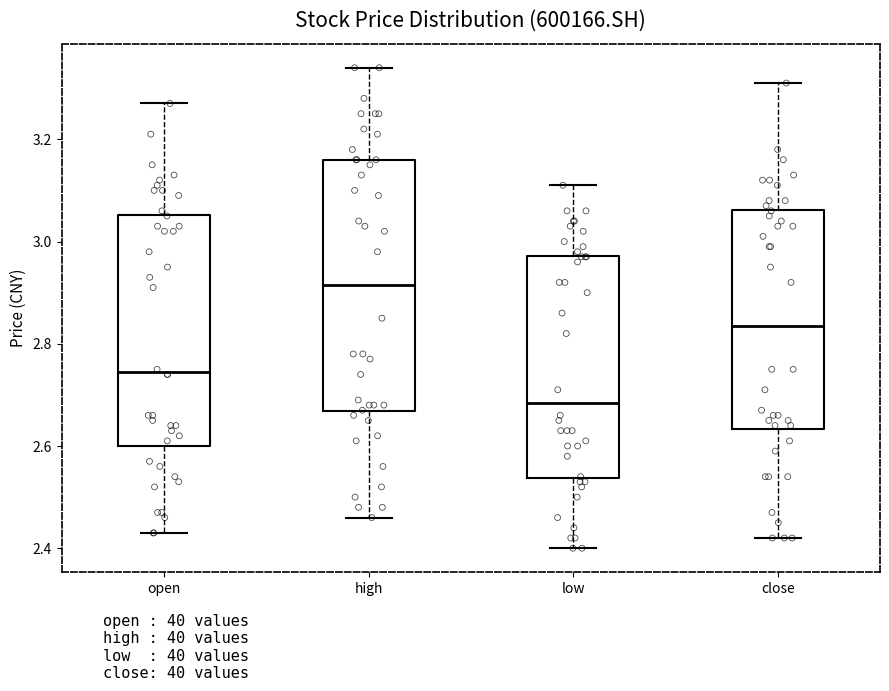

Where does the median line of the box for high sit on the y-axis? The values are not printed on the chart, so give them approximately, as read against the axis.

2.92